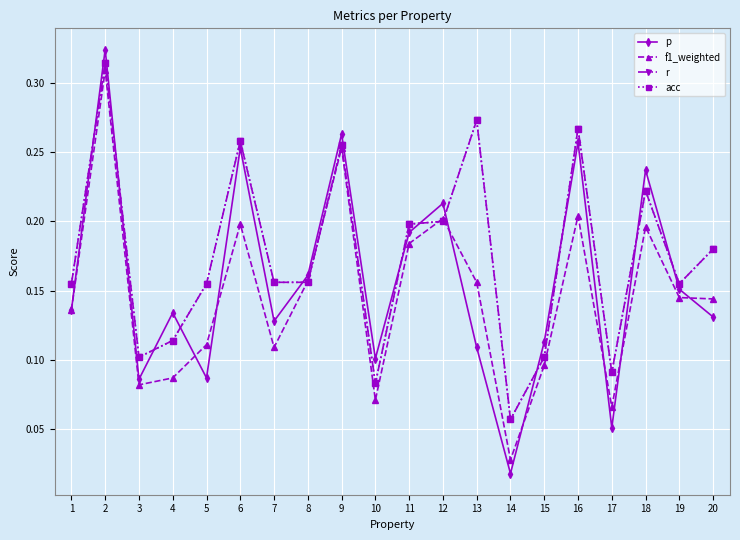

Does the chart have visible grid lines?

Yes